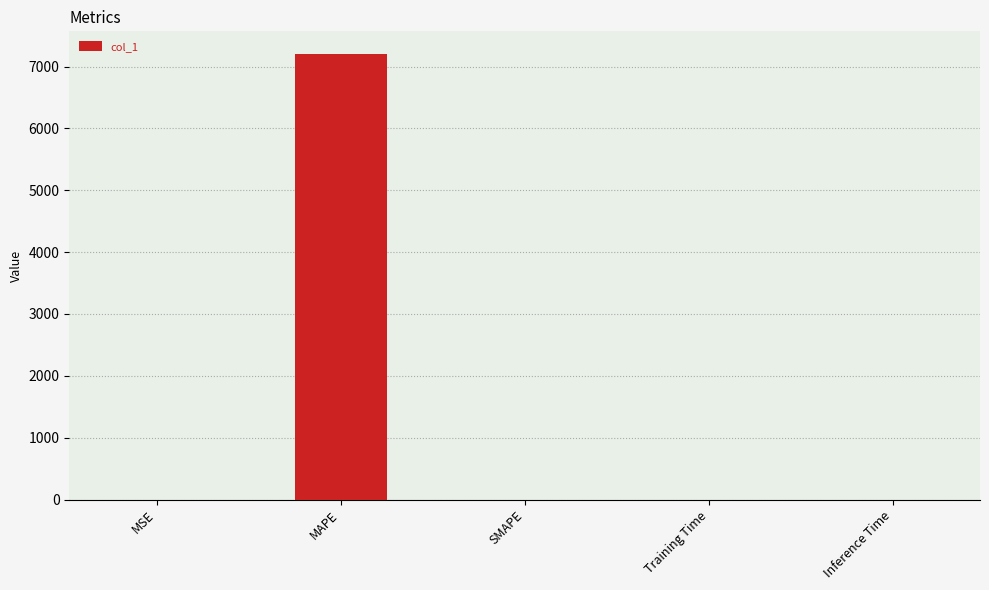

Are the bars horizontal?

No